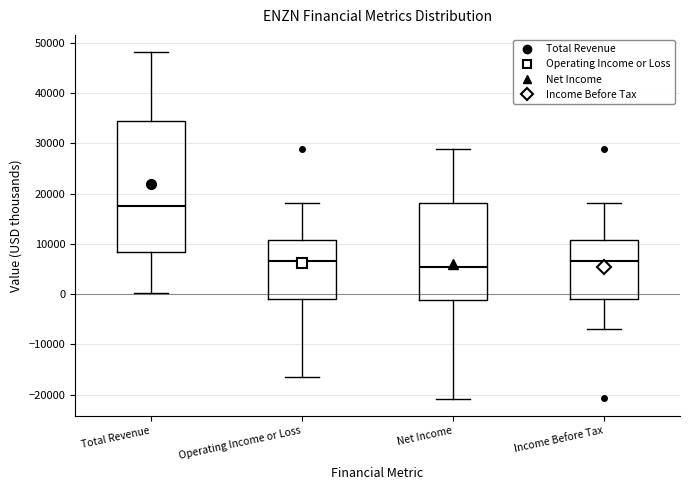

Reading left to right, transcribe this box plot: for each box, give where its median line is, the range the box spans, and where its two whiskers end, as read against the y-axis. The values are not printed on the chart, so give them approximately, as read against the axis.

Total Revenue: median 18000, box 8000 to 35000, whiskers 0 to 48000
Operating Income or Loss: median 7000, box -1000 to 11000, whiskers -16000 to 18000
Net Income: median 5000, box -1000 to 18000, whiskers -21000 to 29000
Income Before Tax: median 7000, box -1000 to 11000, whiskers -7000 to 18000